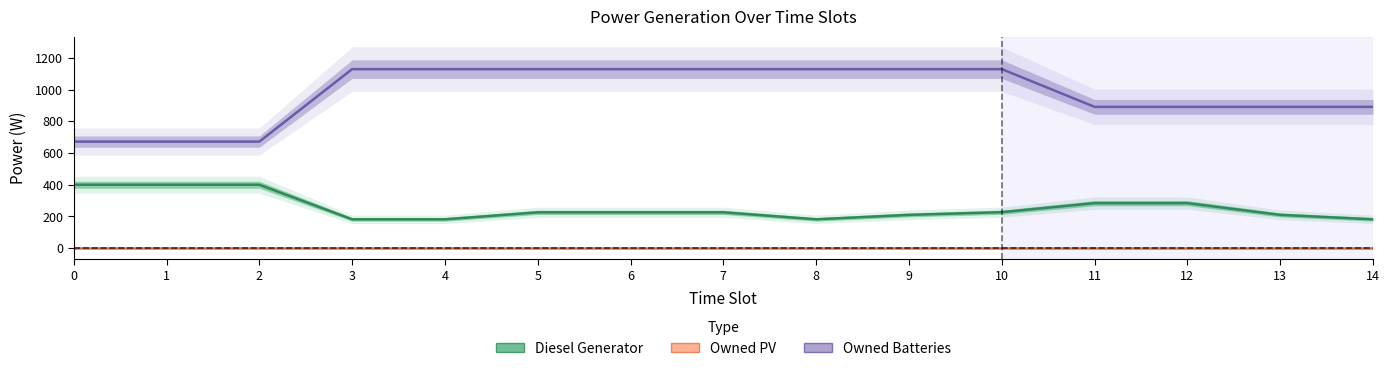

How many lines are shown in the chart?

3